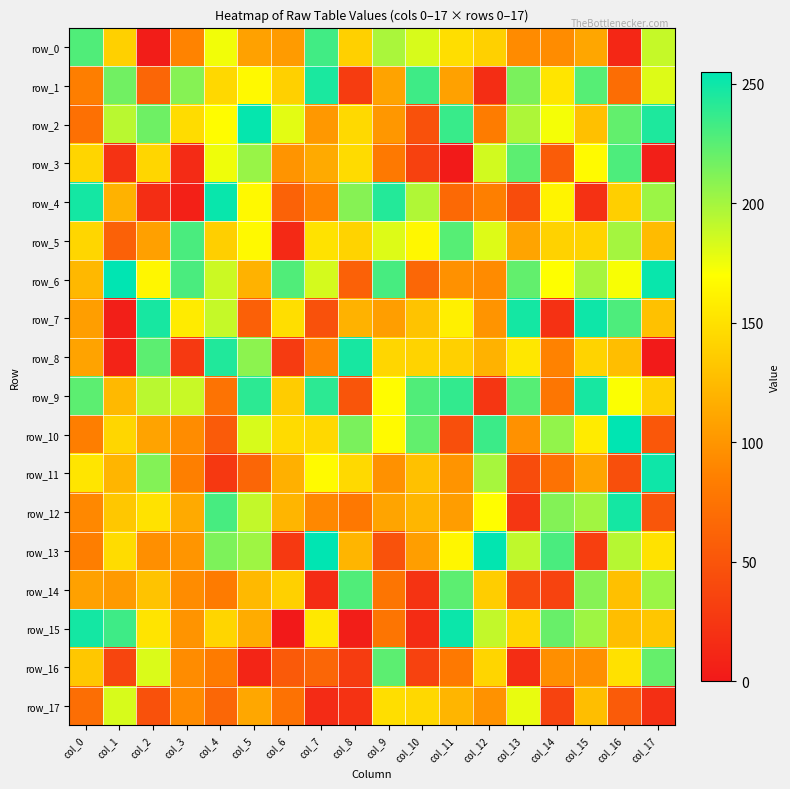

What is the difference between the row_3 values at col_16 and col_15?

62